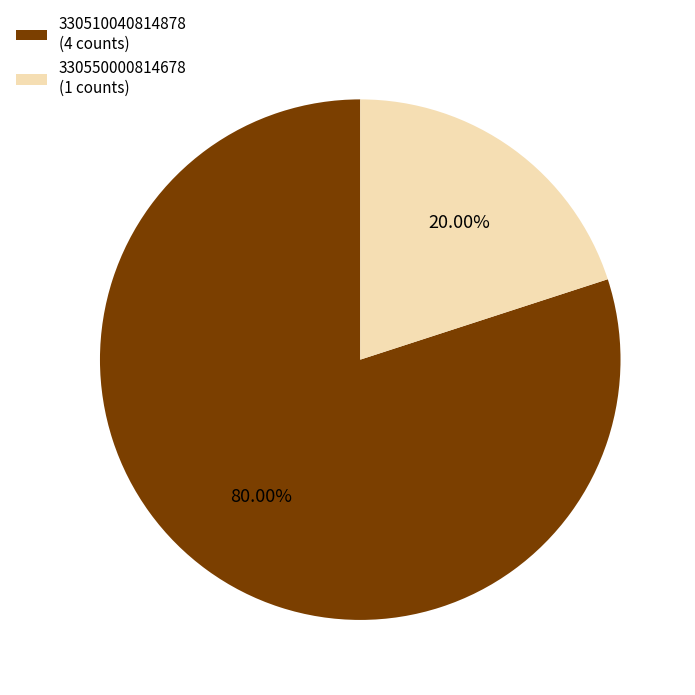

Is the sum of 330510040814878 (4 counts) and 330550000814678 (1 counts) greater than half?

Yes